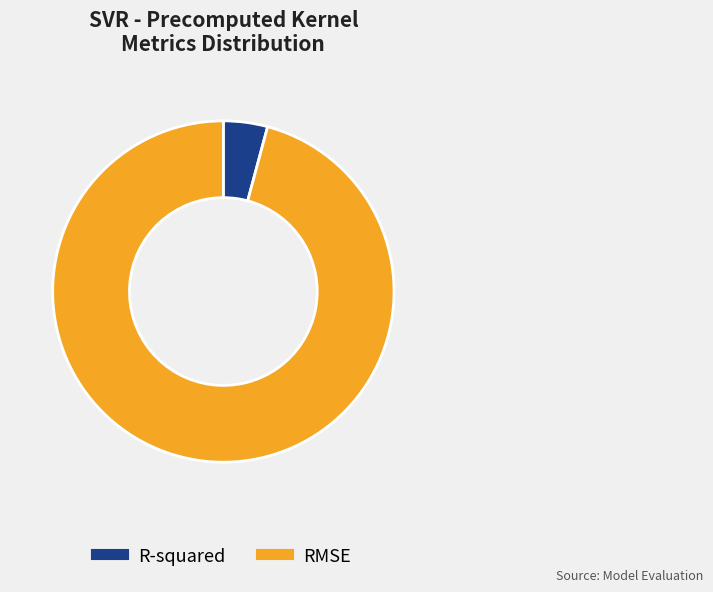

Which slice represents more than half of the pie?

RMSE